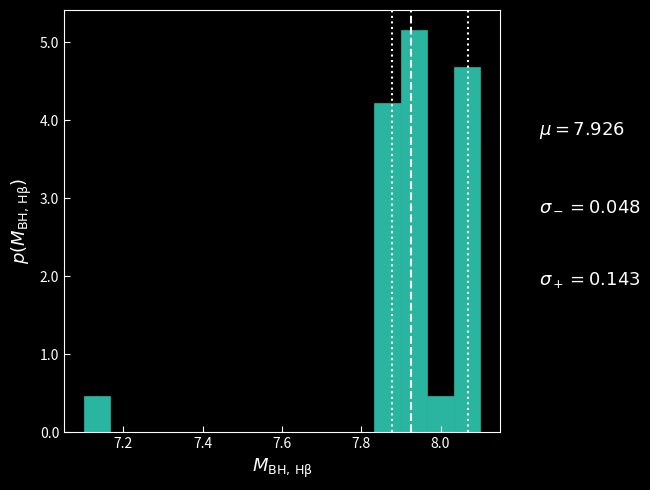

Around what value on the x-axis is the tallest bar? Give the approximate position of its centre, as read against the axis.

7.94